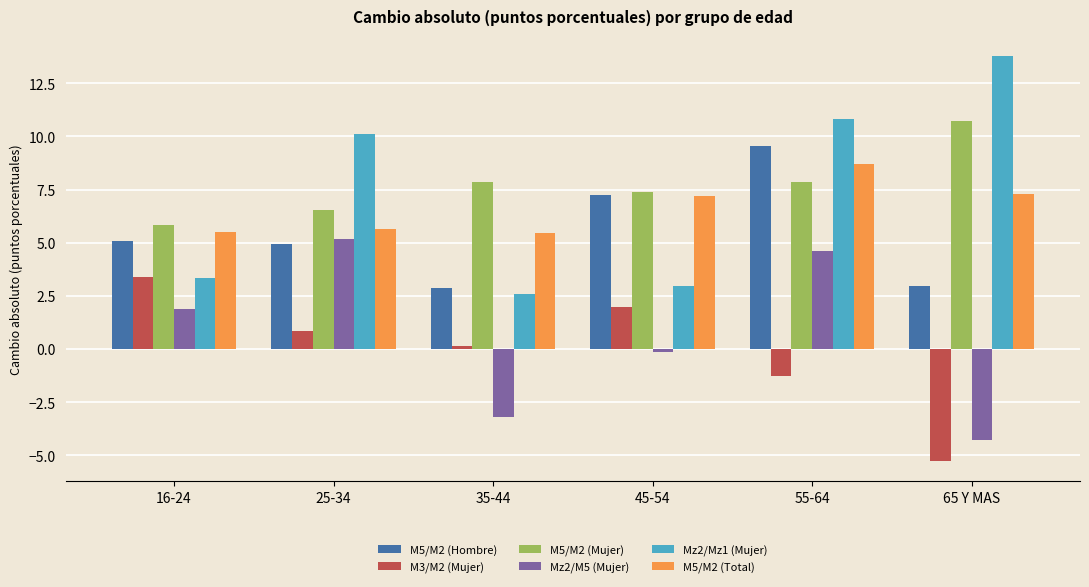

How many values in the Mz2/Mz1 (Mujer) series are below 10?

3